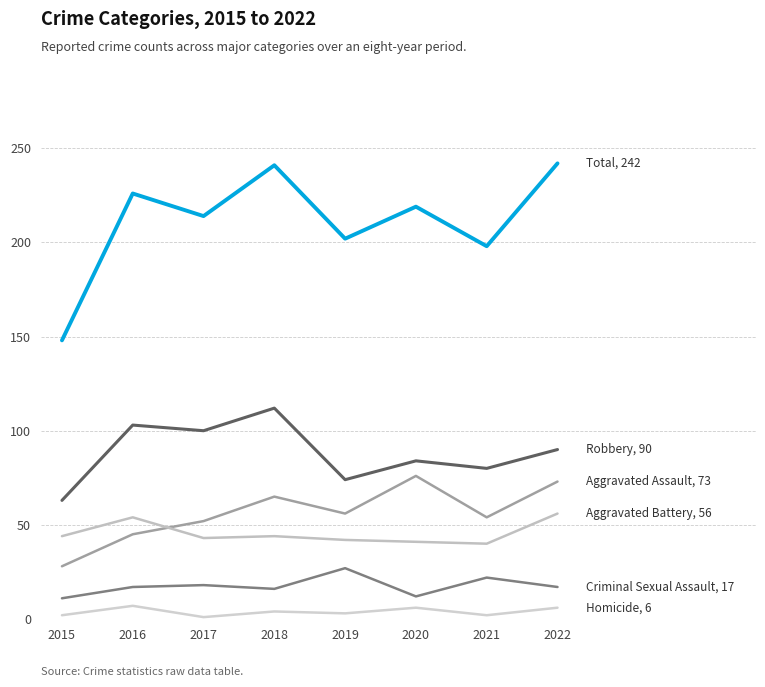

What is the difference between the highest and lowest values at 2016?

219